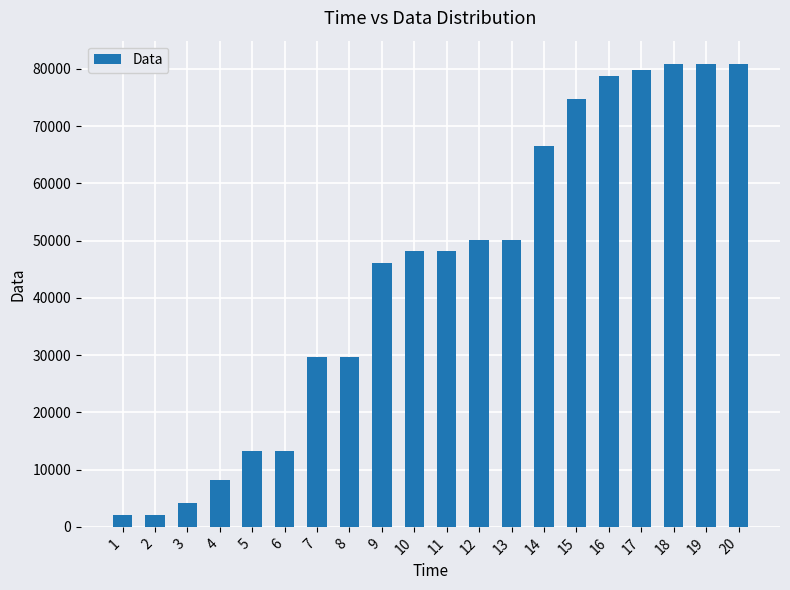

What is the greatest value displayed?

80896